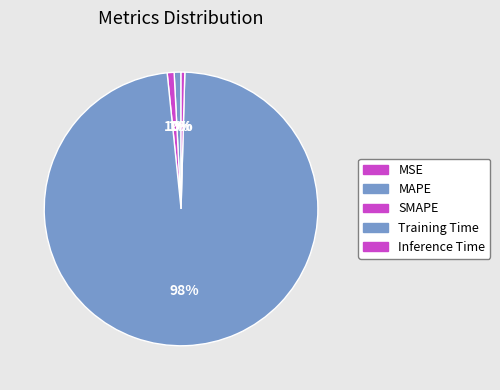

Combined, what portion of the pie is MSE and MAPE?

0.8%